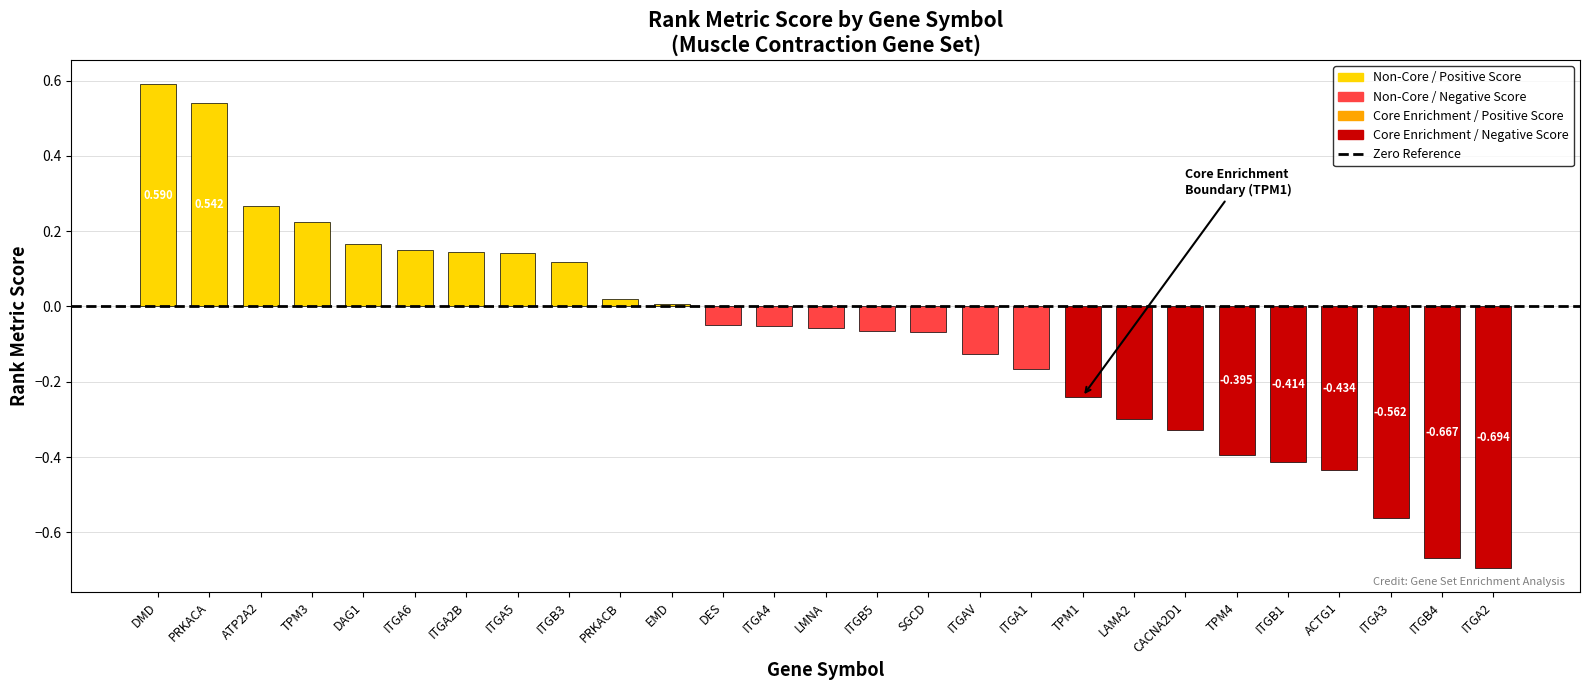

At which label is the value closest to 0?

EMD